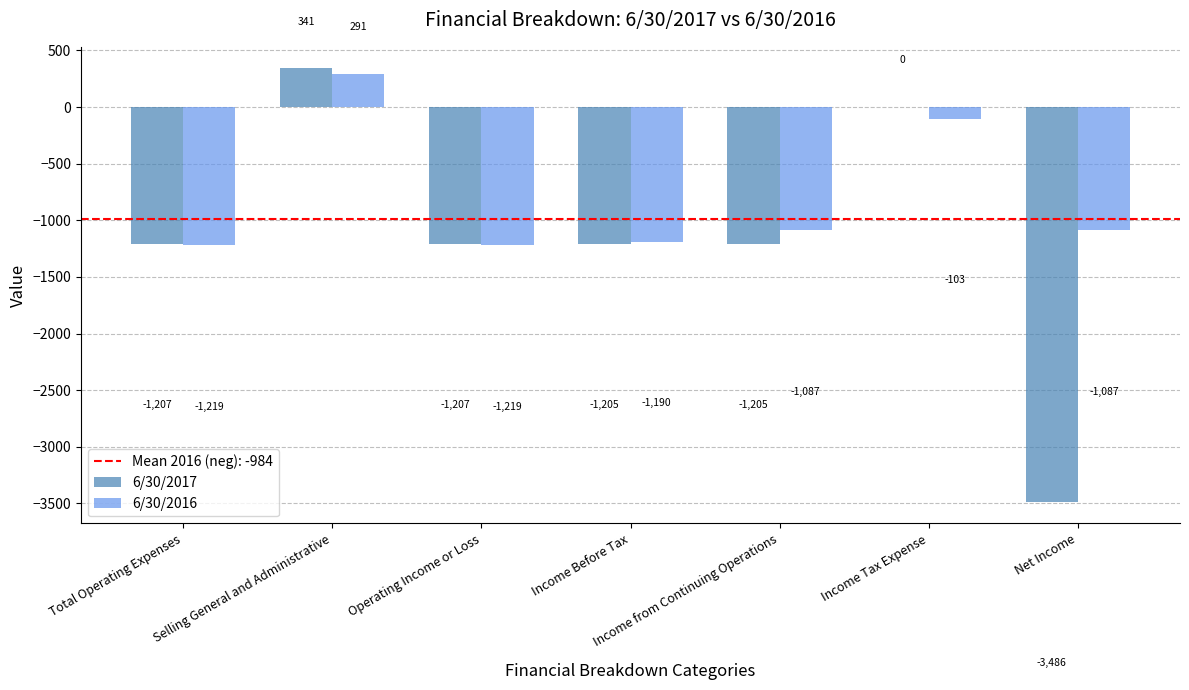

Is the value of 6/30/2016 at Operating Income or Loss greater than the value of 6/30/2017 at Selling General and Administrative?

No